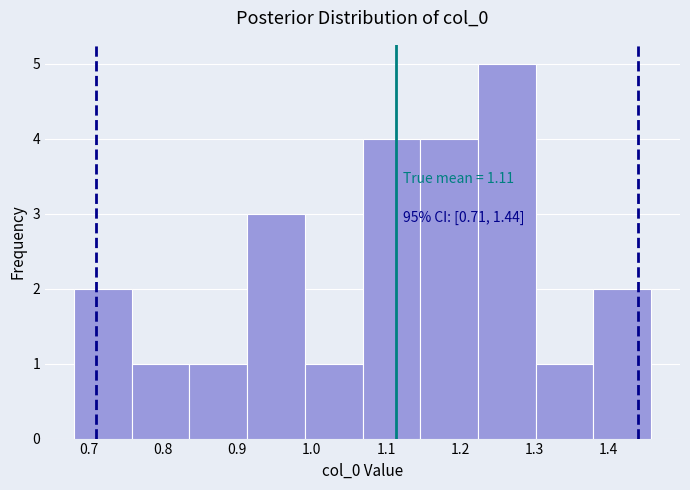

Over which range of the x-axis is the bar tallest?

1.22 to 1.30